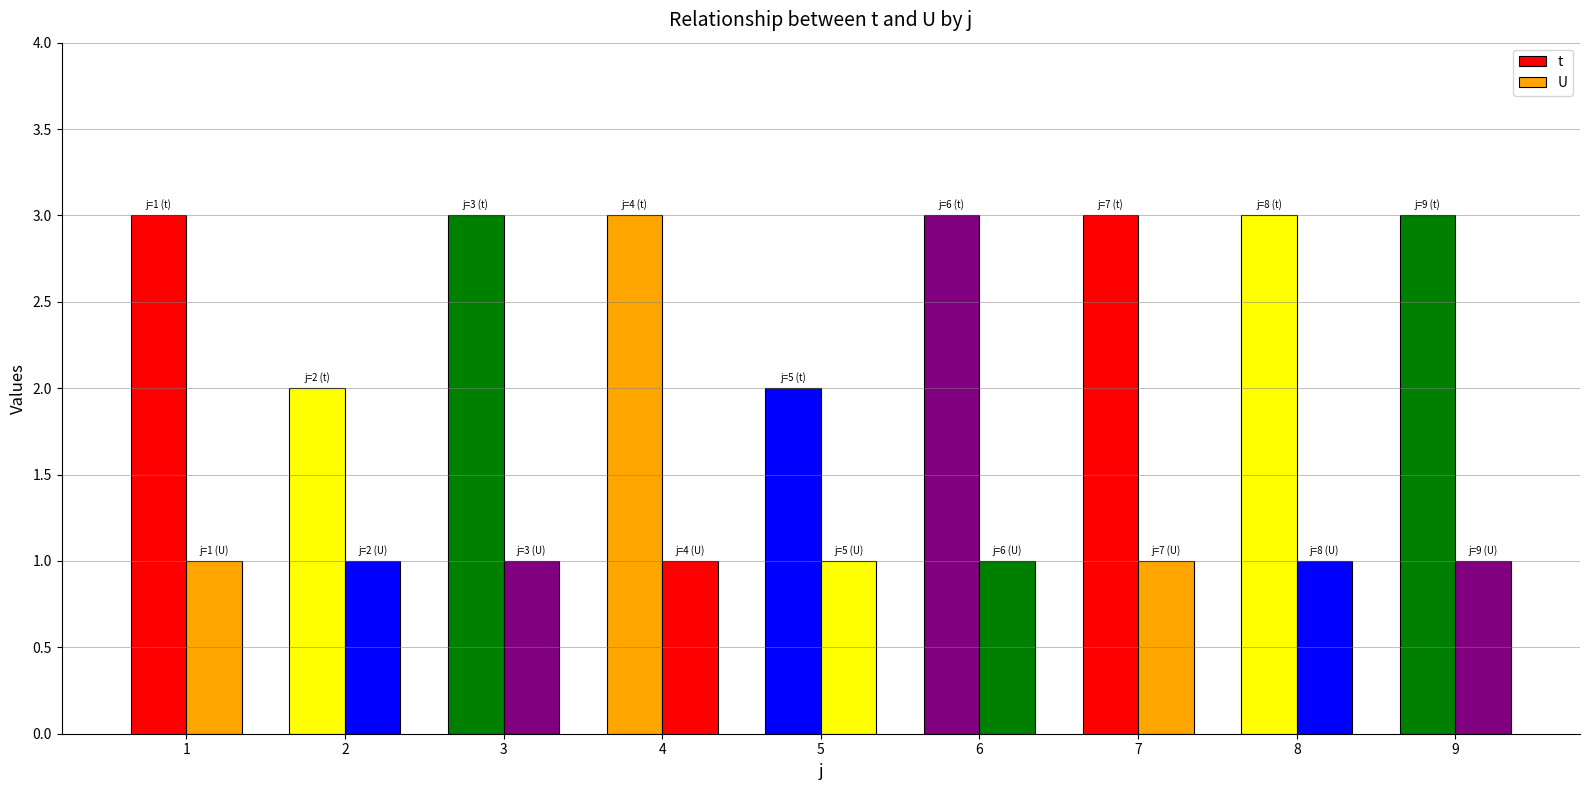

What is the spread (max minus min) of values at 2?

1